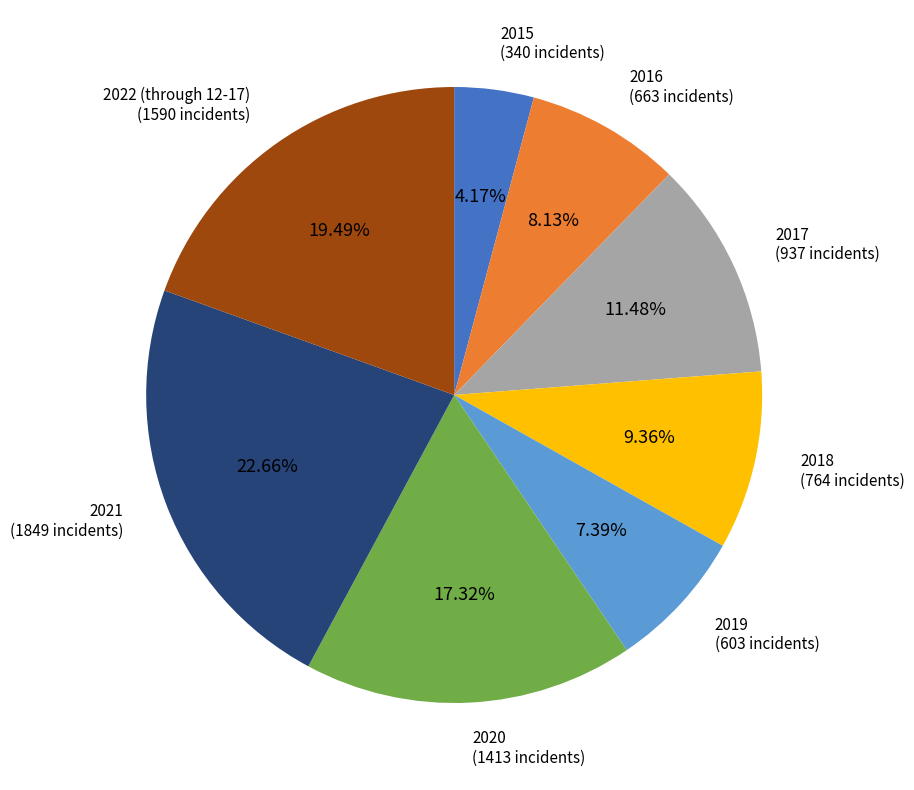

Combined, do 2018 and 2017 account for over 50%?

No